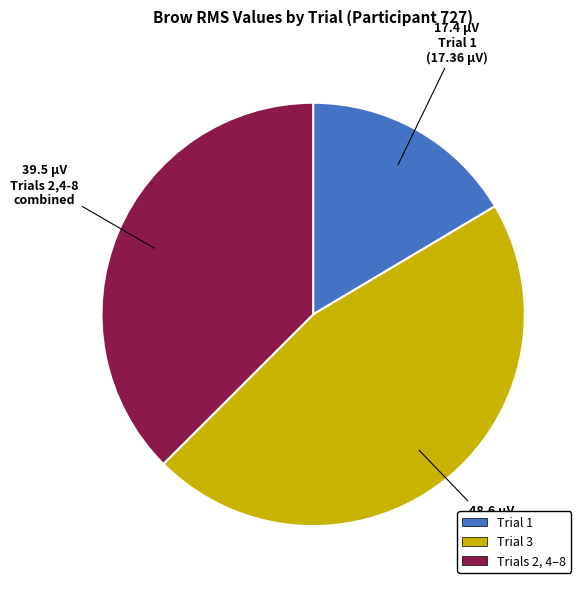

Is there a majority slice in this chart?

No